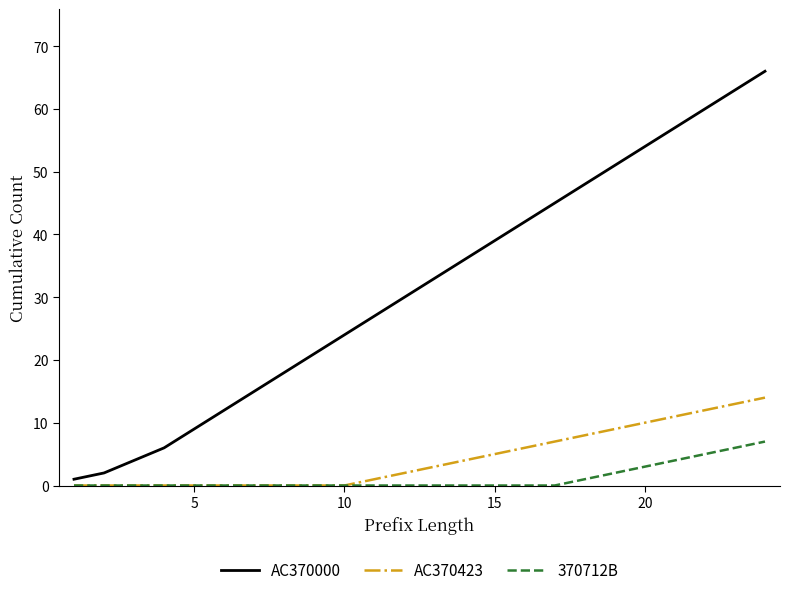

What is the highest value of the 370712B series?

7